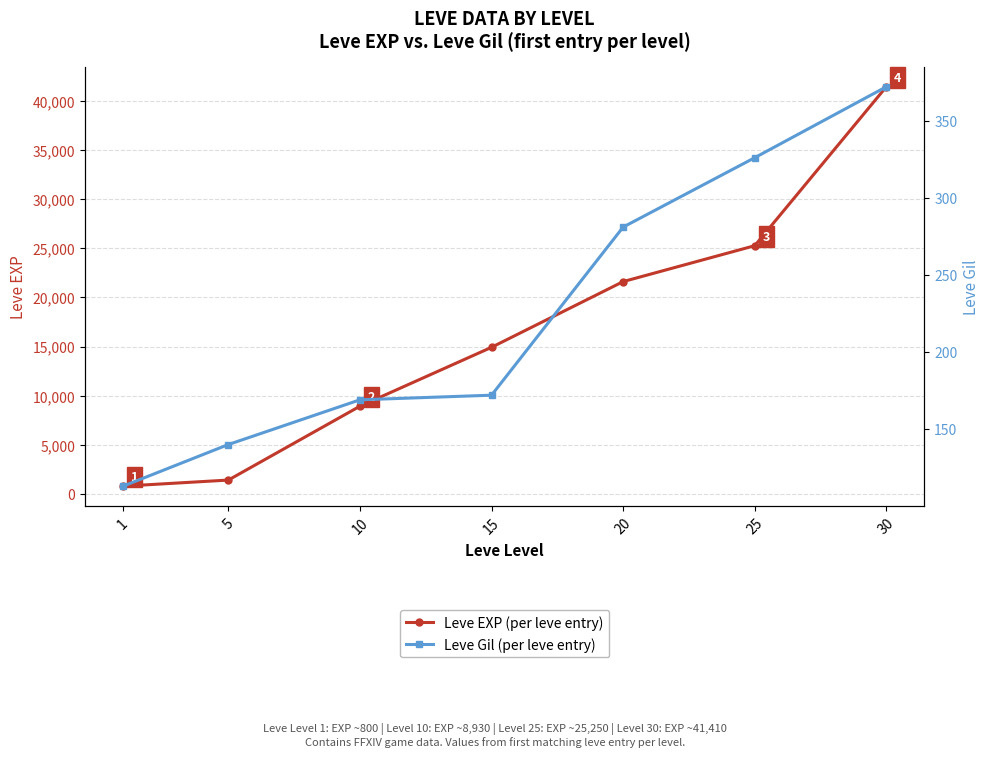

What is the difference between the Leve Gil (per leve entry) values at 15 and 5?

32